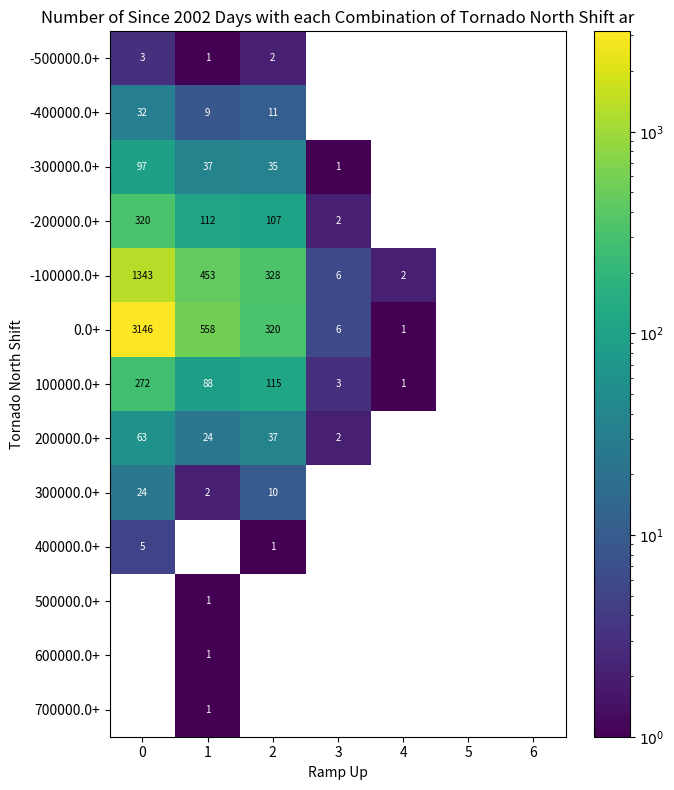

The 100000.0+ series shows 173 at 2. True or false?

False